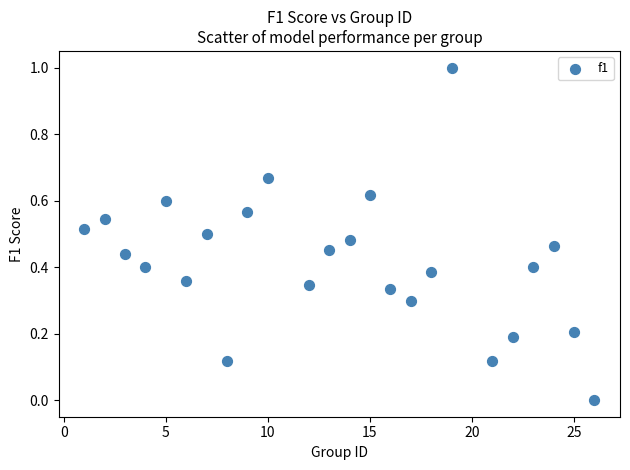

What is the range of Y values (max minus min)?

1.0